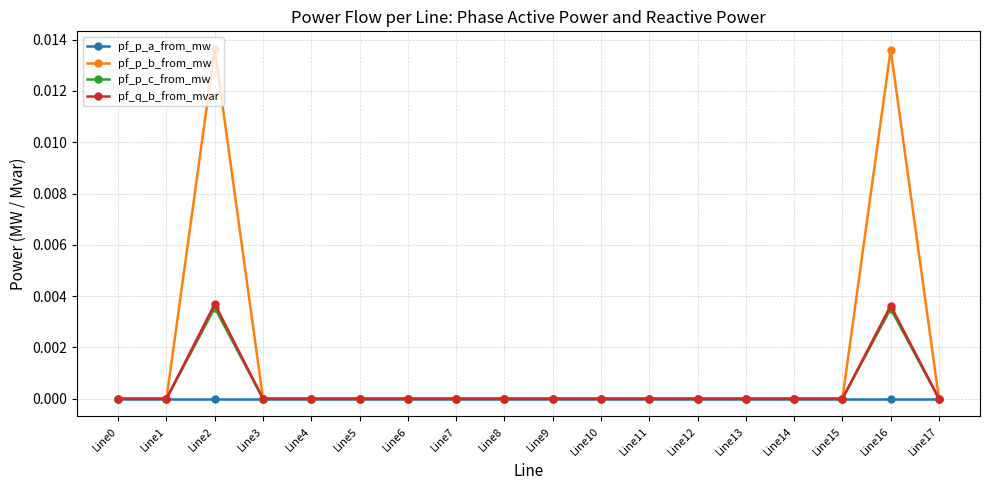

Is the value of pf_p_b_from_mw at Line5 greater than the value of pf_p_c_from_mw at Line2?

No